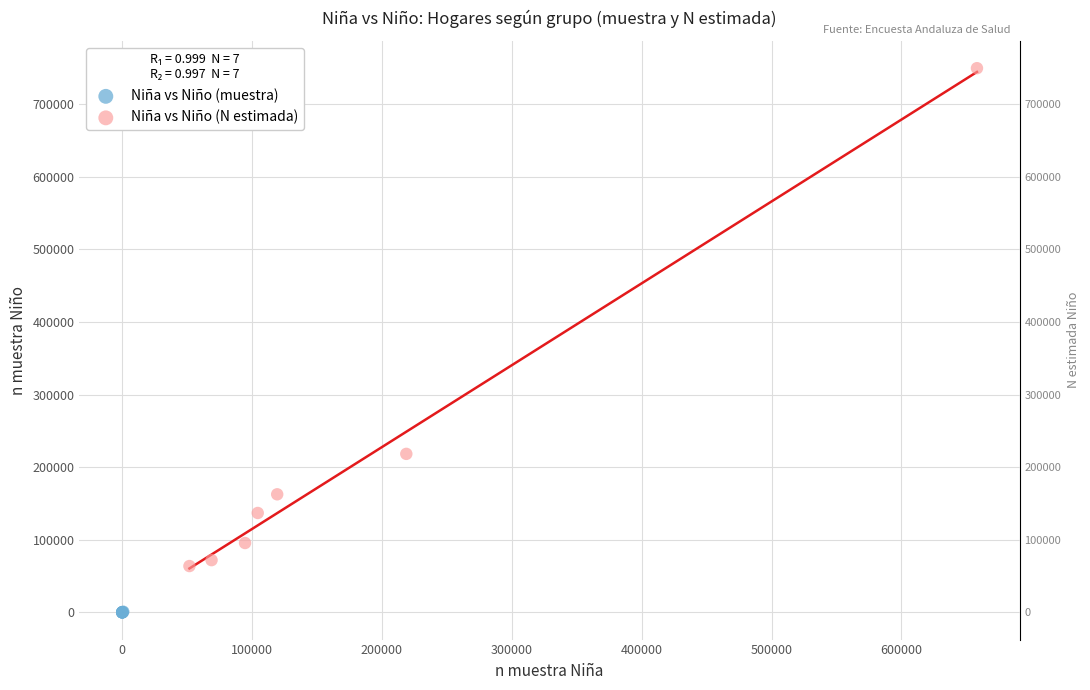

Which series reaches the minimum Y coordinate?

Niña vs Niño (muestra)